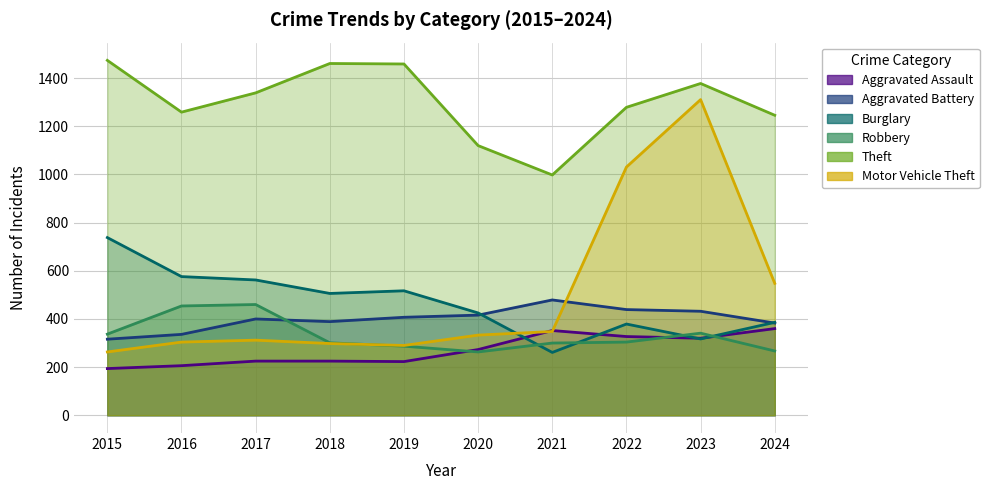

Reading left to right, transcribe all the data shown in this chart.

Aggravated Assault: 194	206	225	225	223	273	352	327	320	360
Aggravated Battery: 316	336	400	389	407	416	479	439	432	383
Burglary: 738	576	562	506	517	425	261	379	317	386
Robbery: 337	454	460	301	287	263	300	304	341	267
Theft: 1474	1259	1339	1461	1459	1120	998	1279	1378	1246
Motor Vehicle Theft: 263	304	312	298	290	333	348	1031	1311	548